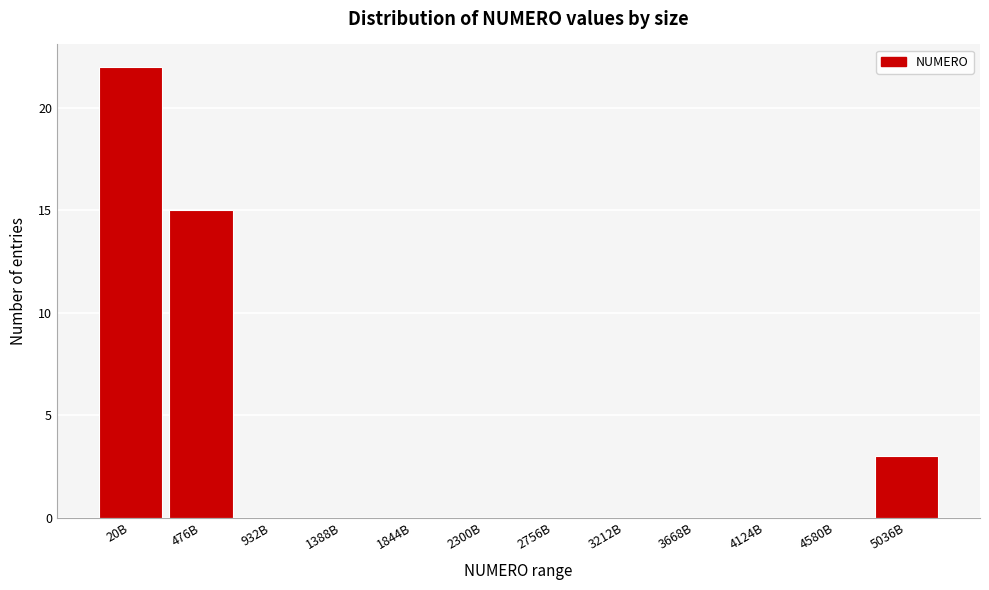

Reading left to right, extract all data points from this chart.

20B=22	476B=15	932B=0	1388B=0	1844B=0	2300B=0	2756B=0	3212B=0	3668B=0	4124B=0	4580B=0	5036B=3